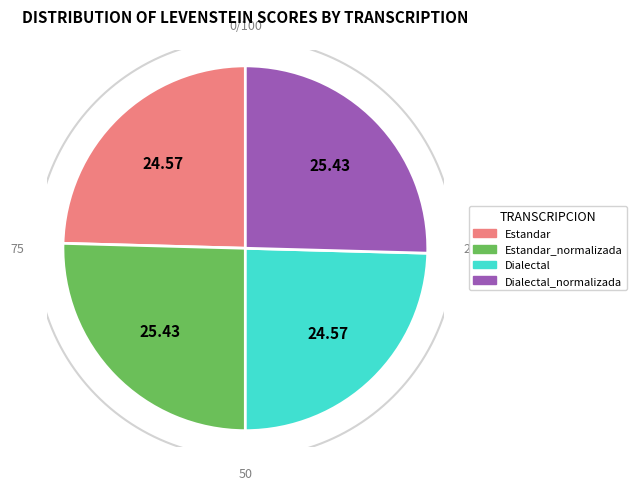

To the nearest percent, what is the combined percentage of Estandar_normalizada and Dialectal?

50%